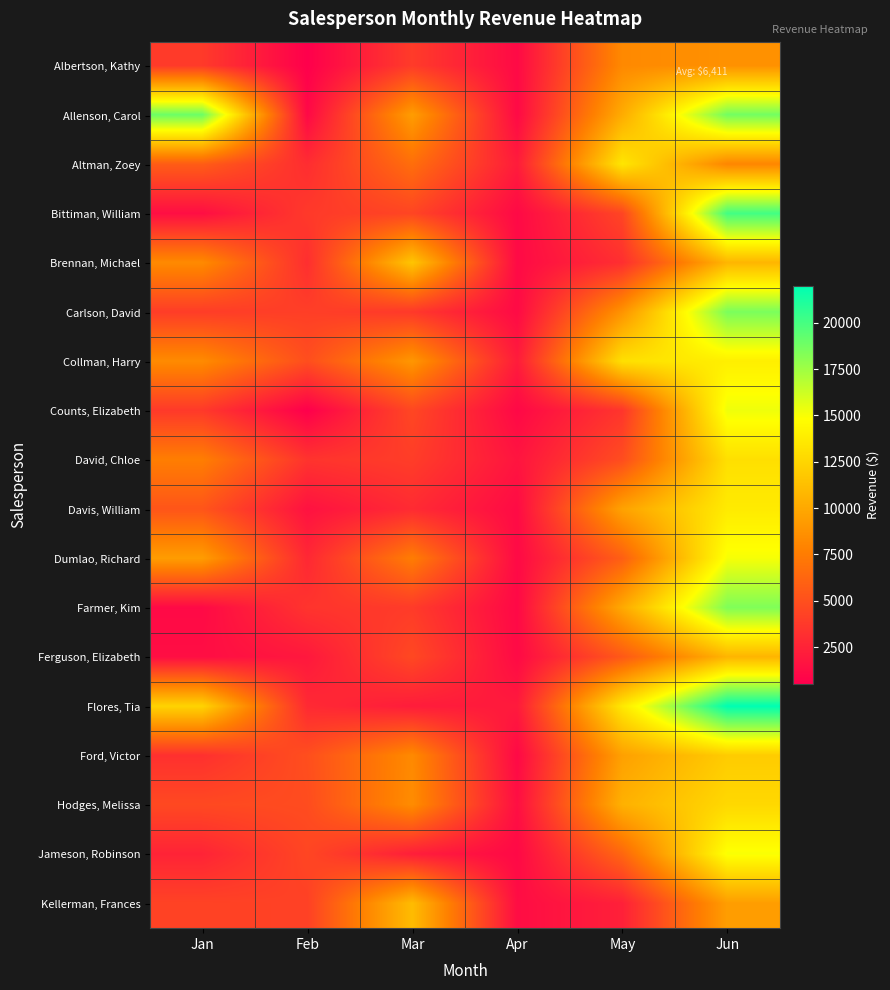

Reading left to right, transcribe all the data shown in this chart.

Albertson, Kathy: Jan=3799	Feb=557	Mar=3863	Apr=1117	May=8237	Jun=8690
Allenson, Carol: Jan=18930	Feb=1042	Mar=9355	Apr=1100	May=10185	Jun=18749
Altman, Zoey: Jan=5725	Feb=3072	Mar=6702	Apr=2116	May=13452	Jun=8046
Bittiman, William: Jan=1344	Feb=3755	Mar=4415	Apr=1089	May=4404	Jun=20114
Brennan, Michael: Jan=8296	Feb=3152	Mar=11601	Apr=1122	May=3170	Jun=10733
Carlson, David: Jan=3945	Feb=4056	Mar=3726	Apr=1135	May=8817	Jun=18524
Collman, Harry: Jan=8337	Feb=4906	Mar=9007	Apr=2113	May=13090	Jun=13953
Counts, Elizabeth: Jan=3742	Feb=521	Mar=4505	Apr=1024	May=3528	Jun=15275
David, Chloe: Jan=7605	Feb=3428	Mar=3973	Apr=1716	May=4839	Jun=13085
Davis, William: Jan=5304	Feb=1562	Mar=2945	Apr=1176	May=9642	Jun=13714
Dumlao, Richard: Jan=9333	Feb=2779	Mar=7549	Apr=1101	May=5850	Jun=15065
Farmer, Kim: Jan=1103	Feb=3470	Mar=3862	Apr=1040	May=10024	Jun=18389
Ferguson, Elizabeth: Jan=1333	Feb=1913	Mar=4596	Apr=1126	May=5503	Jun=10686
Flores, Tia: Jan=12398	Feb=2883	Mar=2142	Apr=2014	May=13547	Jun=21983
Ford, Victor: Jan=3251	Feb=4931	Mar=8283	Apr=1054	May=9543	Jun=11967
Hodges, Melissa: Jan=4624	Feb=4798	Mar=8420	Apr=1389	May=10468	Jun=12677
Jameson, Robinson: Jan=2552	Feb=4459	Mar=2248	Apr=1058	May=6267	Jun=14982
Kellerman, Frances: Jan=4281	Feb=4172	Mar=11074	Apr=1282	May=2365	Jun=9380